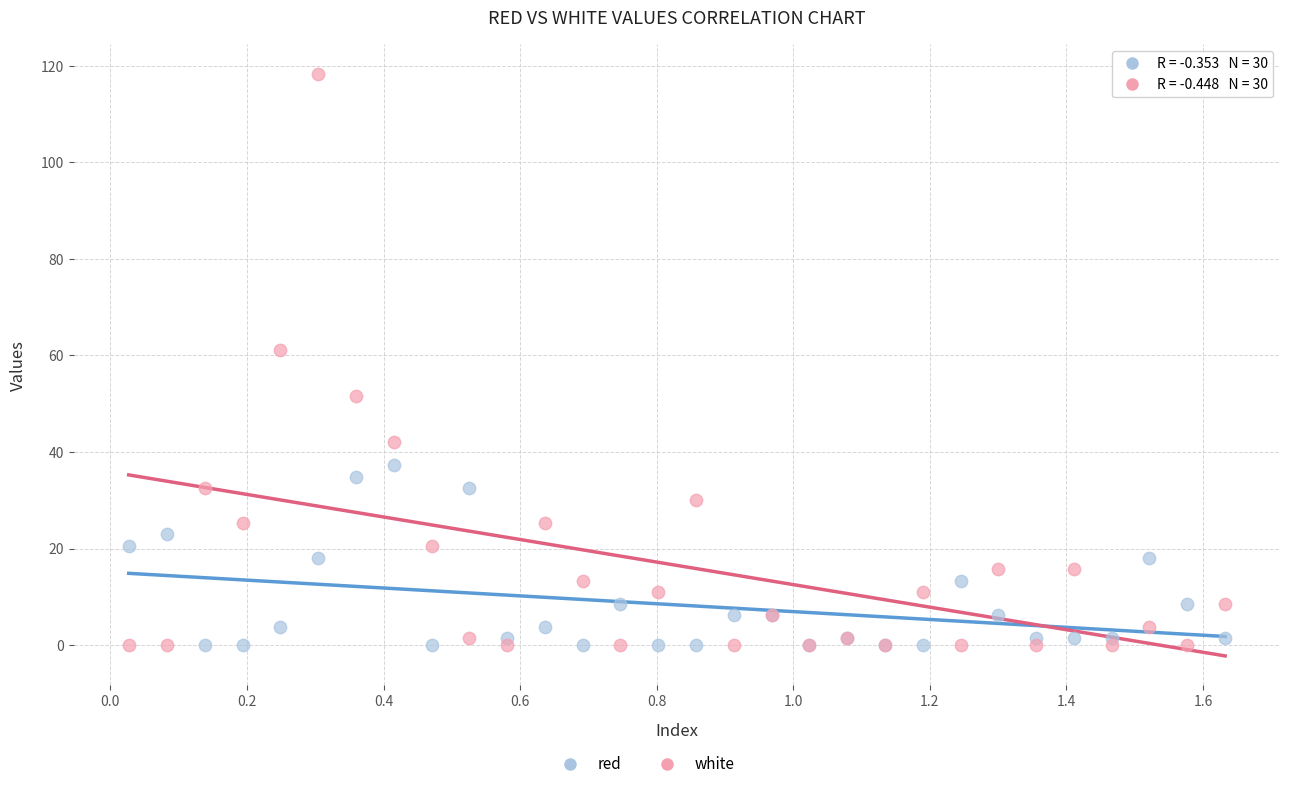

Which series has the widest spread of Y values?

white